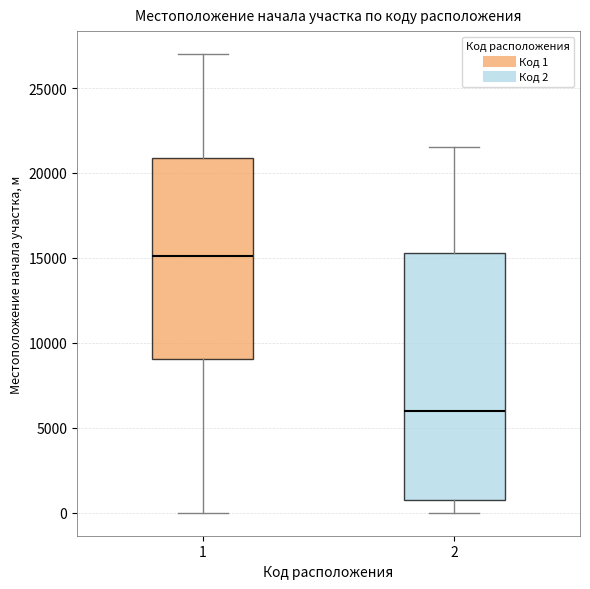

Reading left to right, transcribe this box plot: for each box, give where its median line is, the range the box spans, and where its two whiskers end, as read against the y-axis. The values are not printed on the chart, so give them approximately, as read against the axis.

1: median 15000, box 9000 to 21000, whiskers 0 to 27000
2: median 6000, box 1000 to 15500, whiskers 0 to 21500